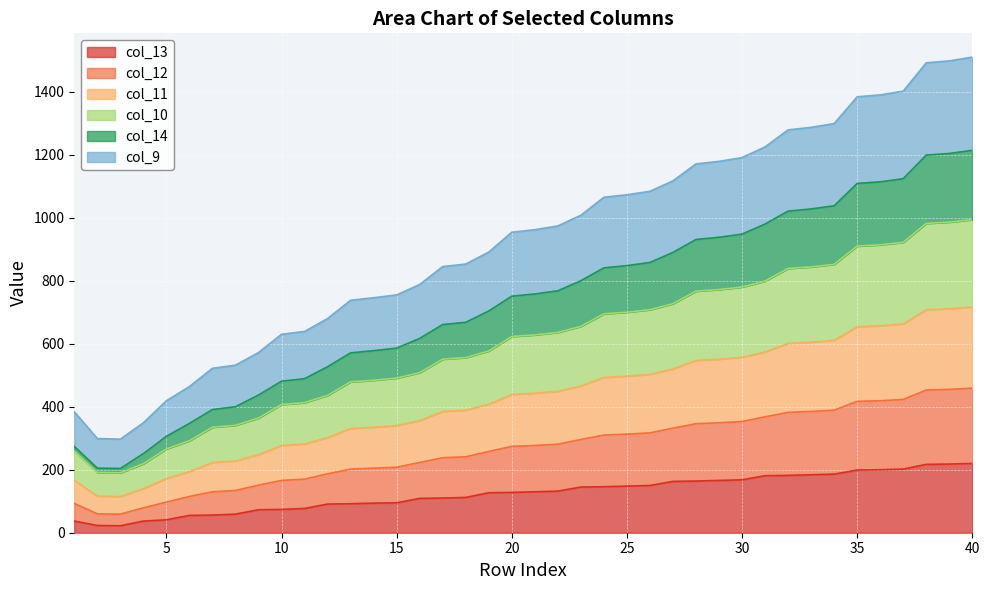

Does the chart display data point markers on the line(s)?

No